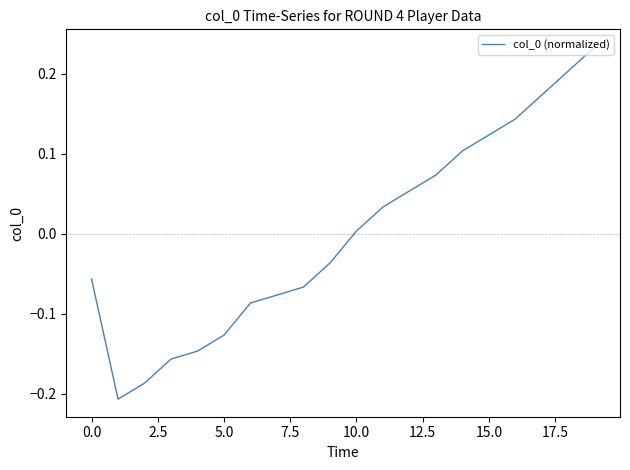

What is the difference between the maximum and minimum values?

0.4